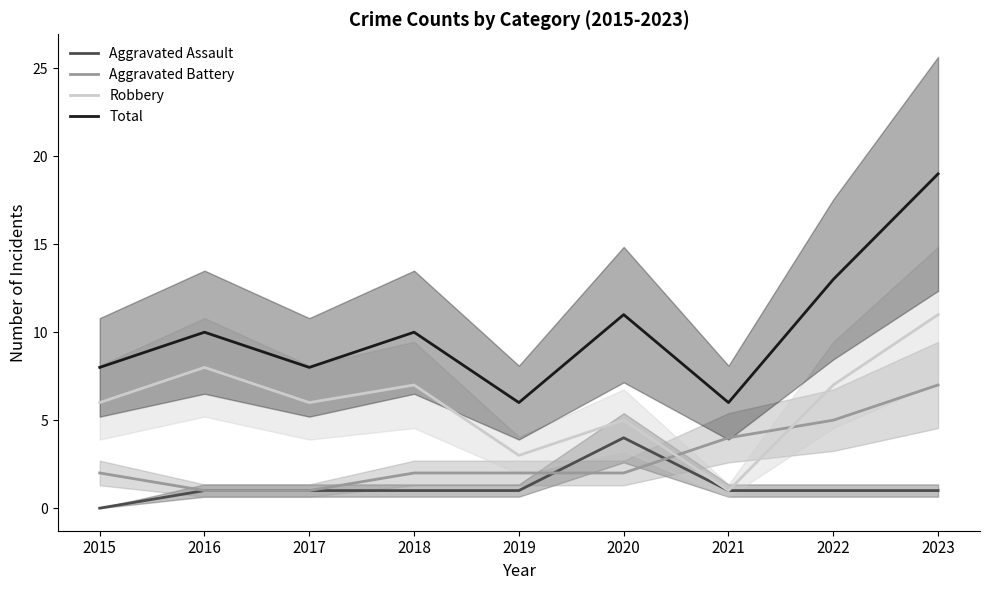

True or false: Aggravated Battery has a value of 3 at 2020.

False